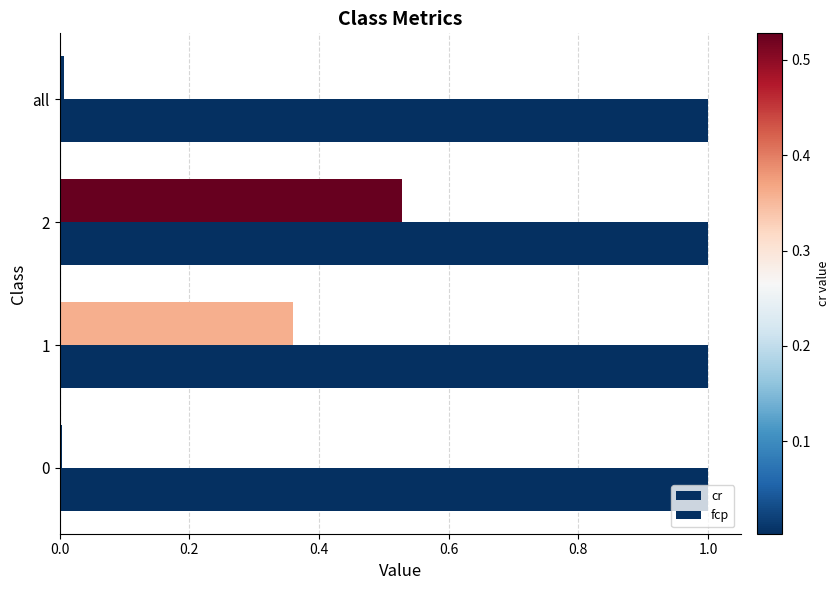

How many categories are shown in the chart?

4